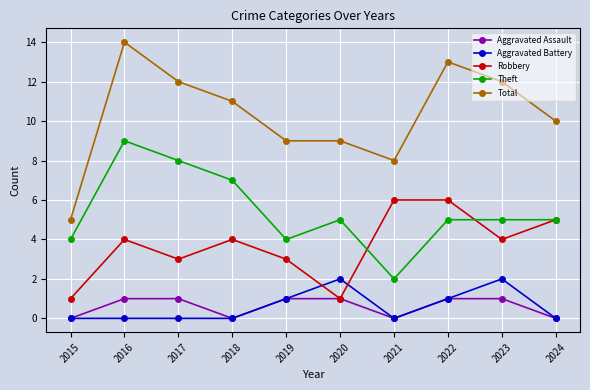

List the series in order of their peak value, highest first.

Total, Theft, Robbery, Aggravated Battery, Aggravated Assault